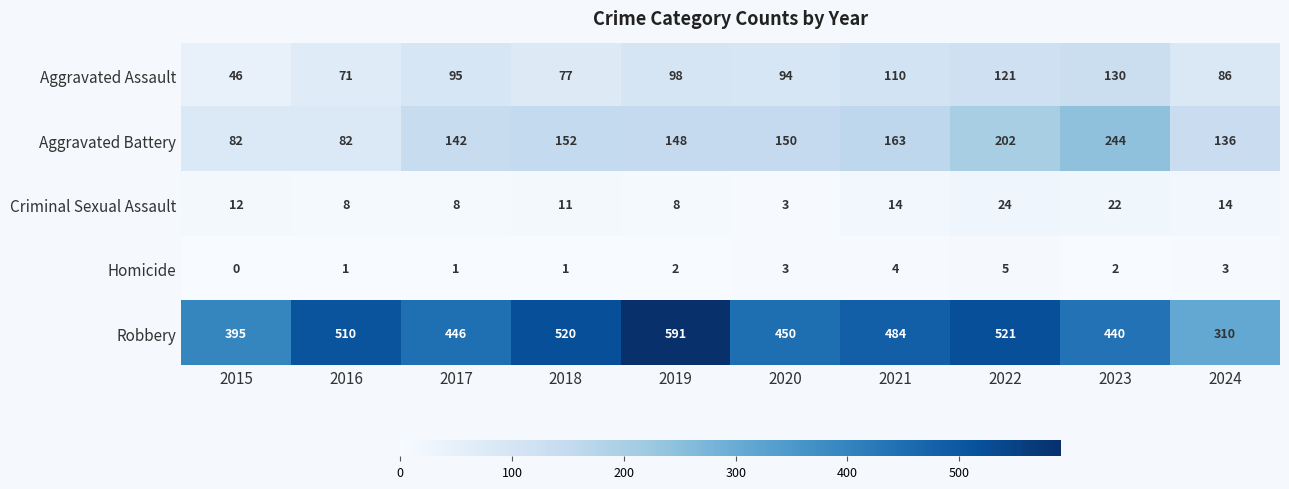

What is the average value of the Aggravated Assault series?

93